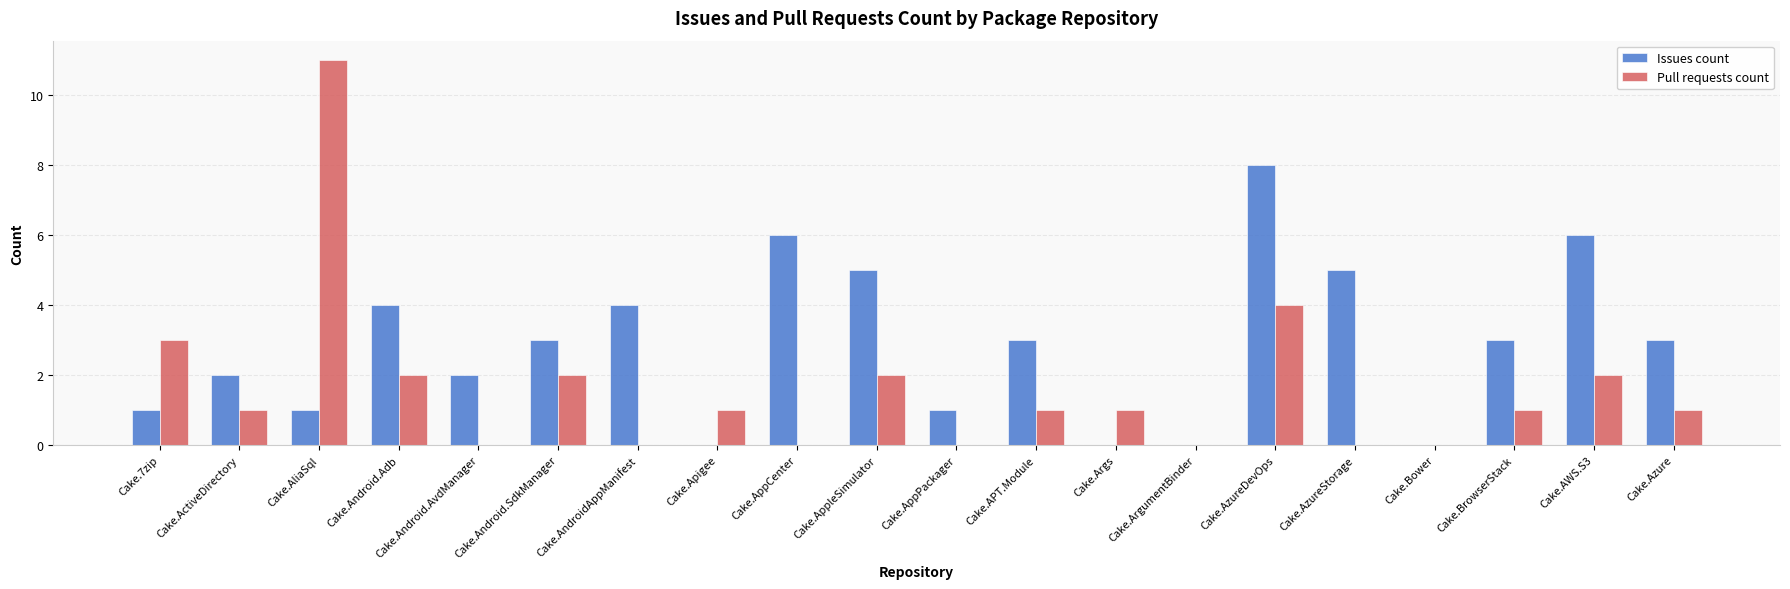

Reading right to left, transcribe all the data shown in this chart.

Issues count: 3	6	3	0	5	8	0	0	3	1	5	6	0	4	3	2	4	1	2	1
Pull requests count: 1	2	1	0	0	4	0	1	1	0	2	0	1	0	2	0	2	11	1	3